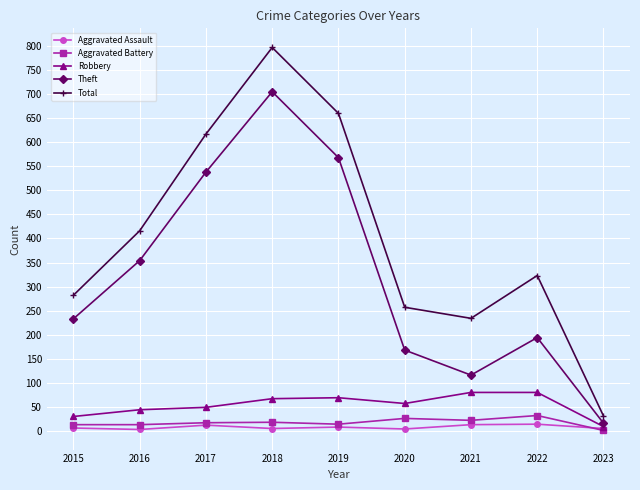

What is the sum of the Total values at 2019 and 2022?

983